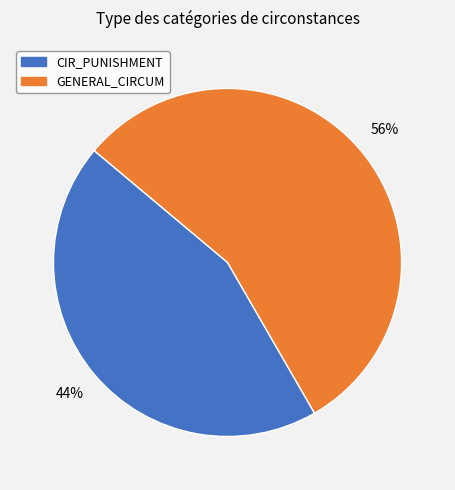

To the nearest percent, what is the average slice percentage?

50%